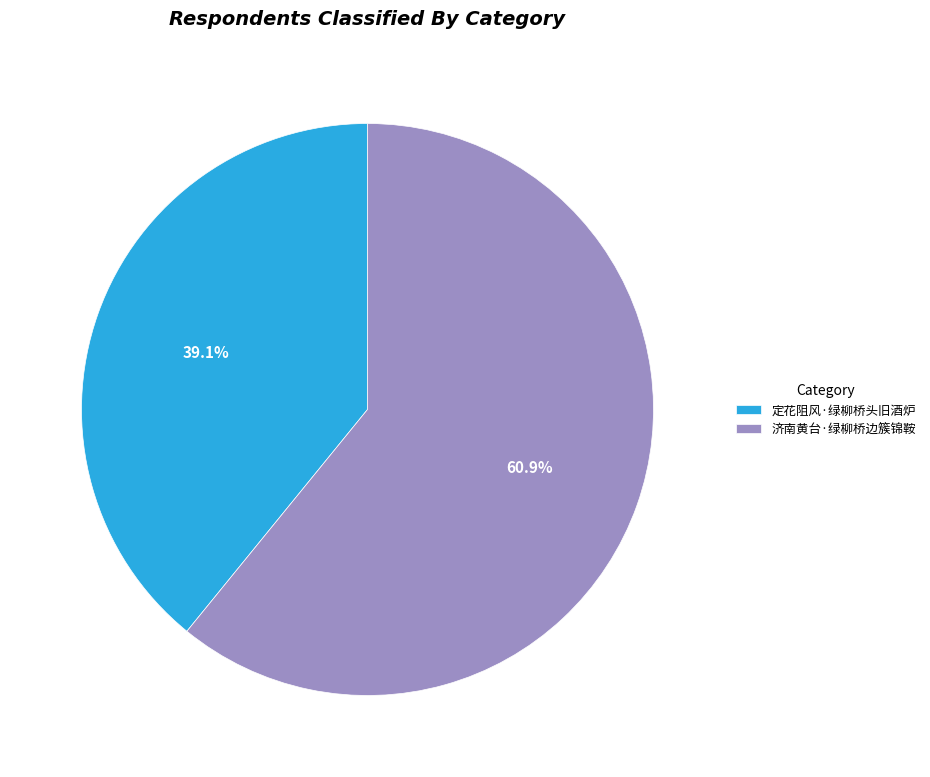

Which category has the biggest portion of the pie?

济南黄台·绿柳桥边簇锦鞍